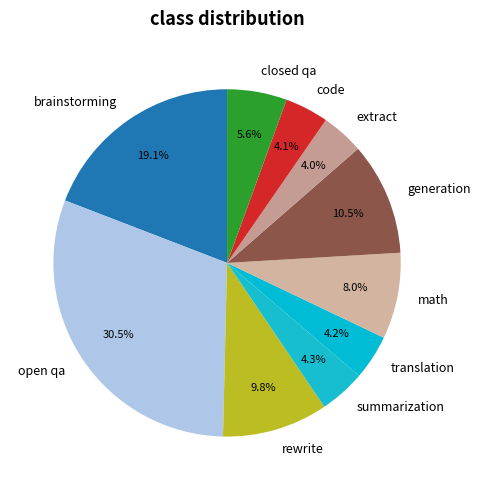

Which category has the biggest portion of the pie?

open qa